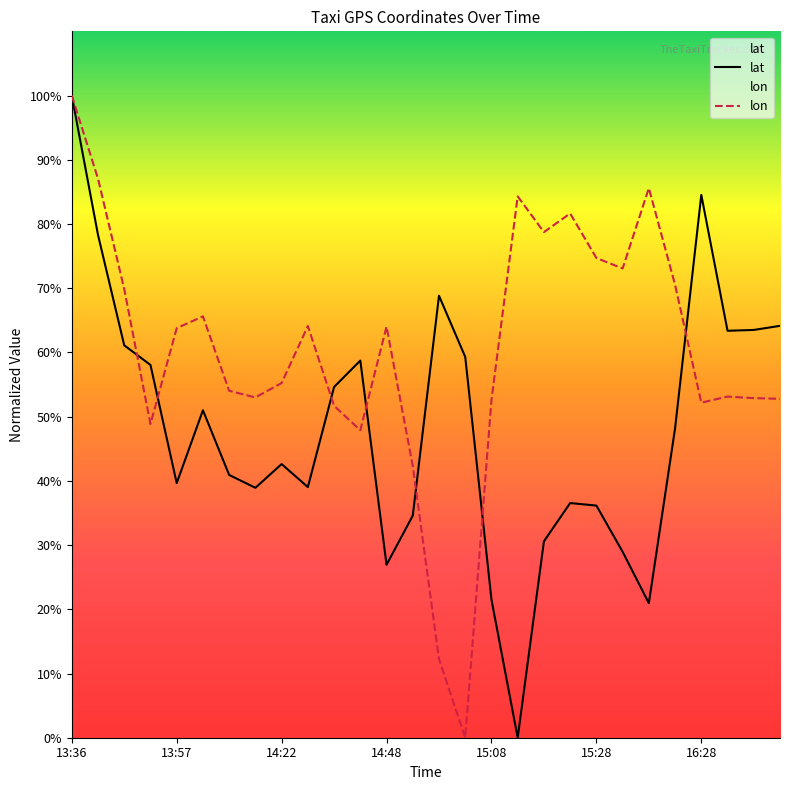

True or false: lon has more than 0 points higher than both neighbors.

True